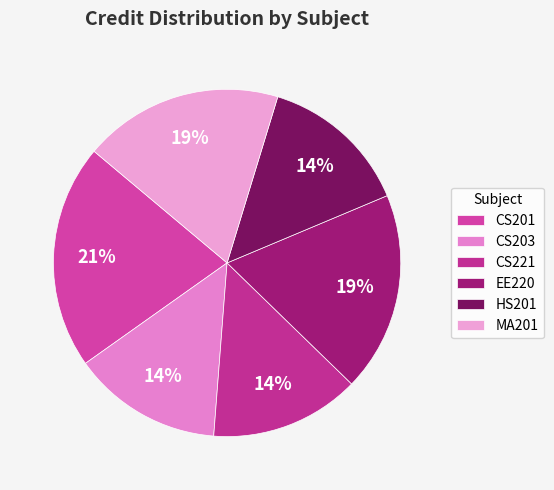

What is the ratio of the value at CS221 to the value at EE220?

0.8